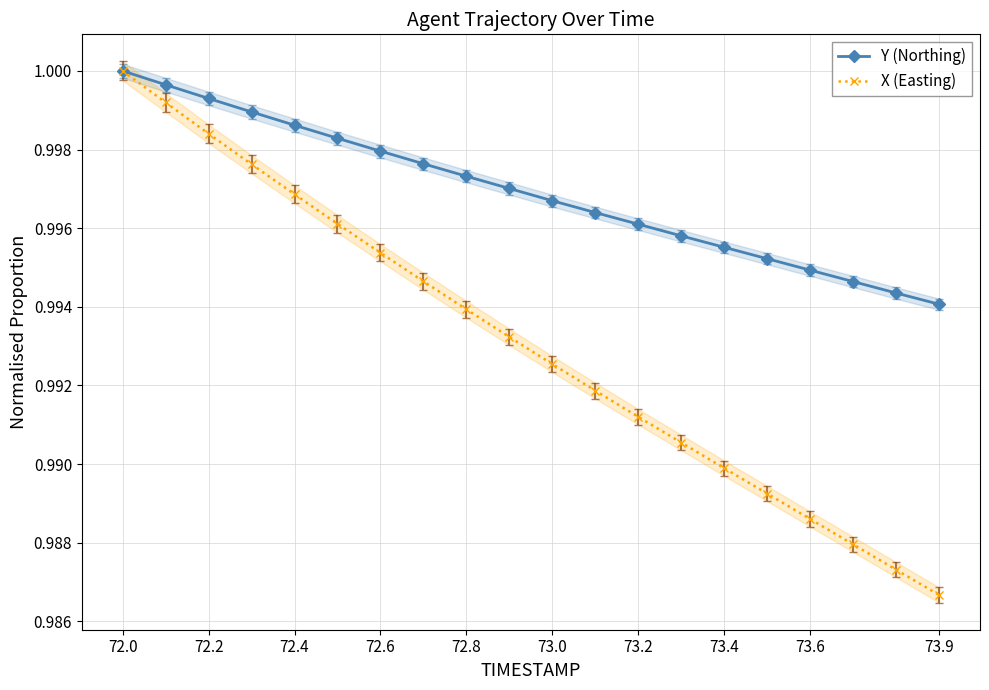

What is the sum of all X (Easting) values?

19.9